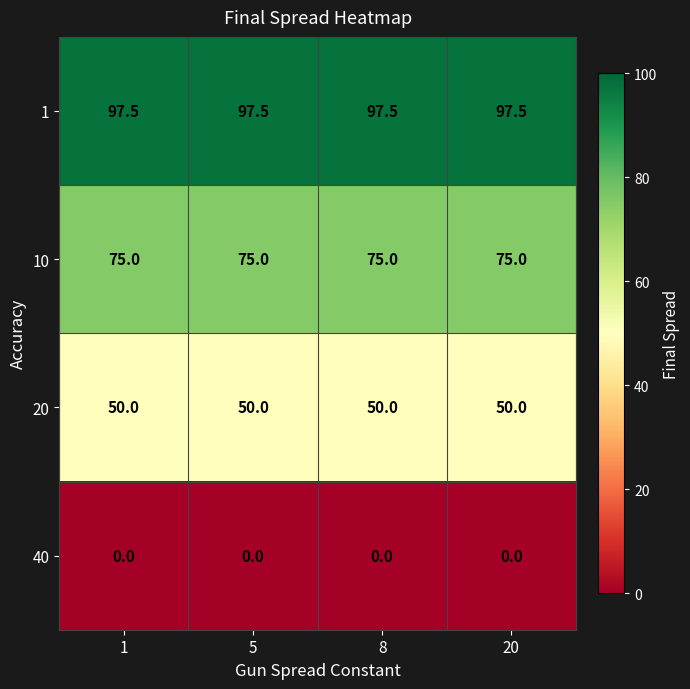

Is the value of 40 at 8 greater than the value of 1 at 20?

No